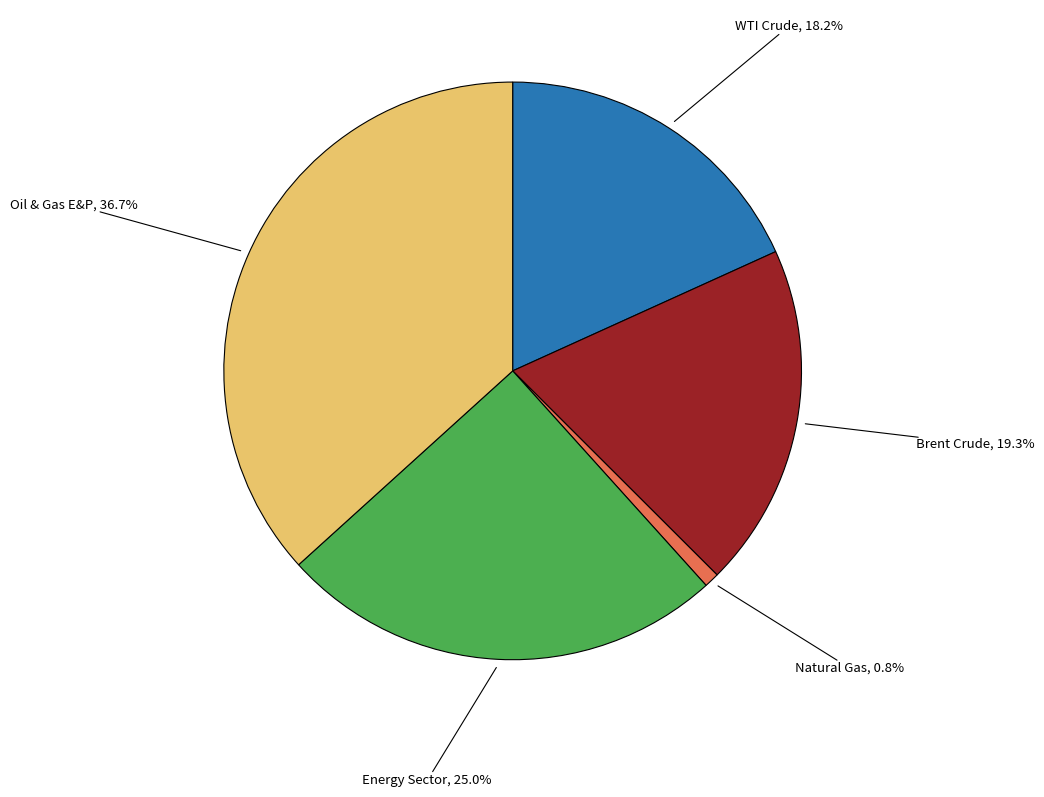

Count the number of slices in the pie.

5